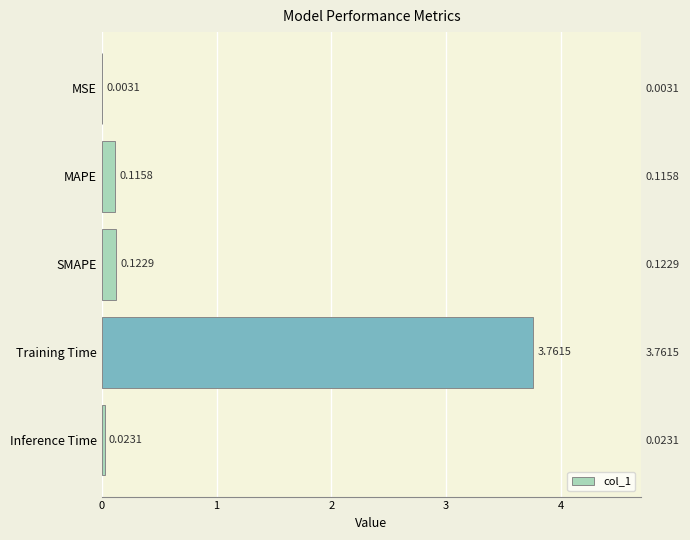

What is the difference between the second highest and second lowest values?

0.1